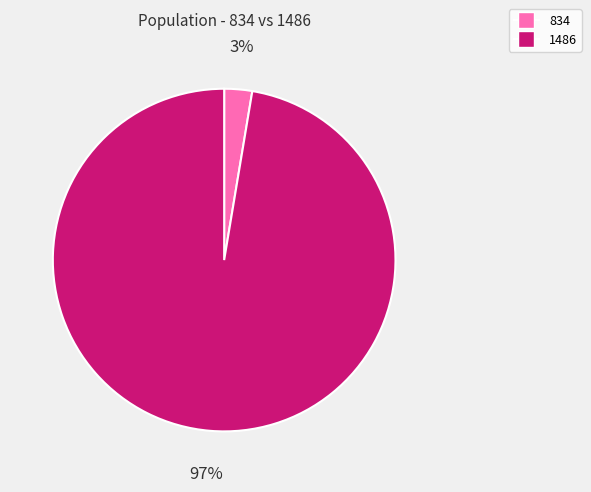

To the nearest percent, what percentage of the pie is 1486?

97%